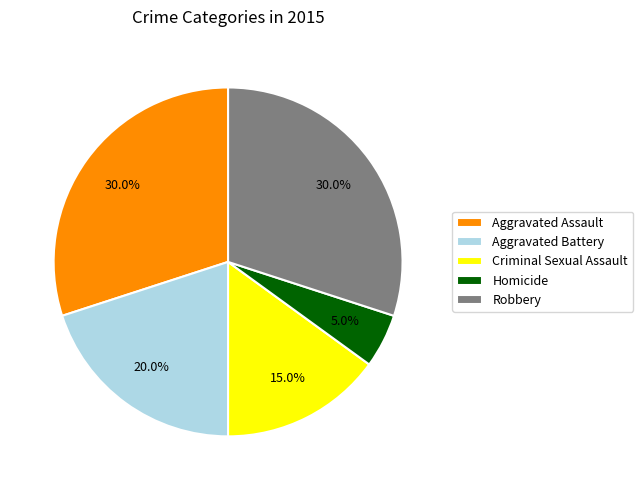

Is there any slice that represents more than half of the pie?

No